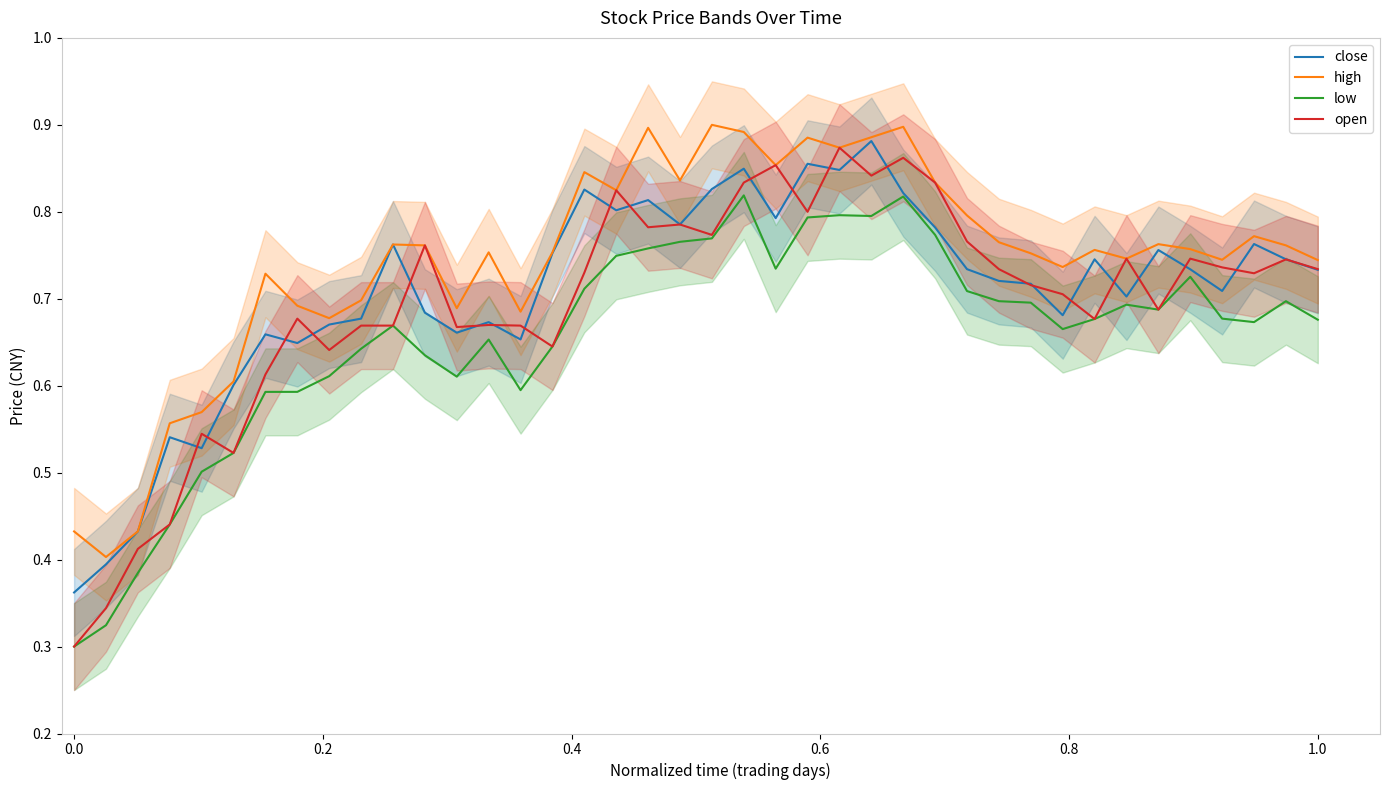

True or false: low and high intersect in this chart.

False